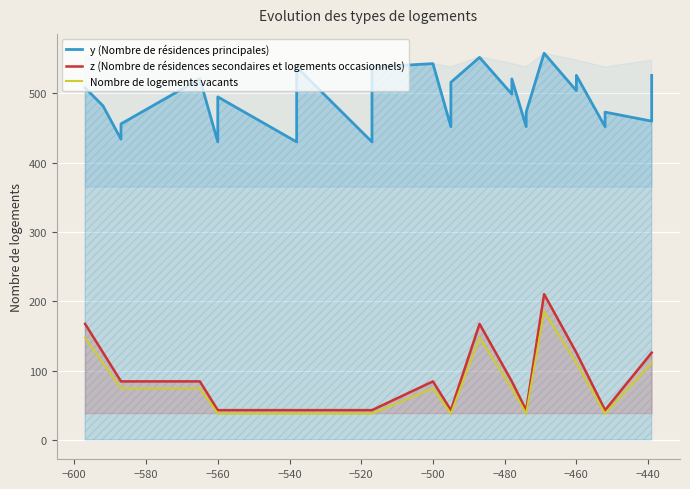

The Nombre de logements vacants series shows 24.7 at 23. True or false?

False